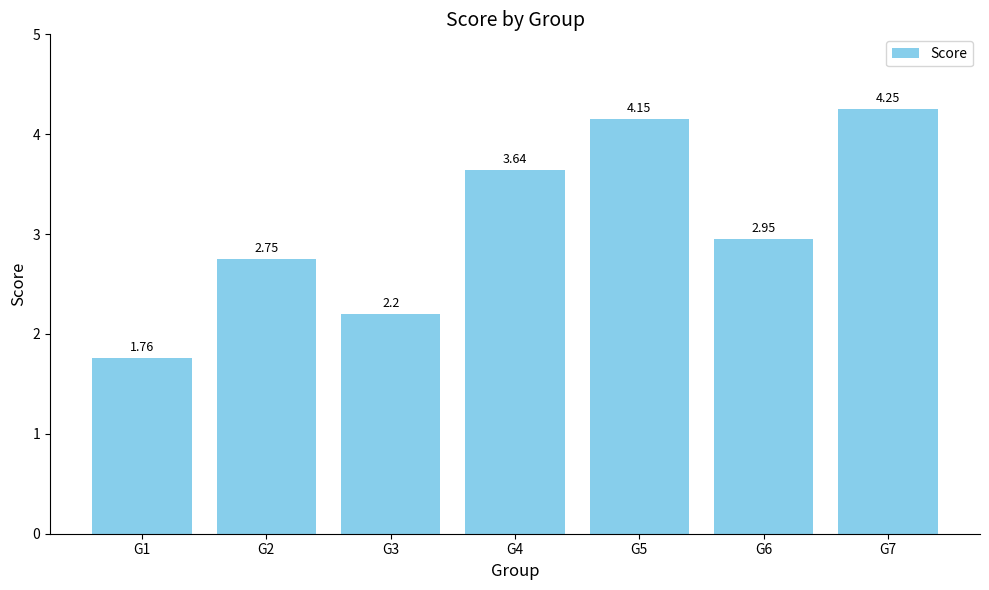

Approximately how many times larger is the value at G7 compared to G4?

1.2